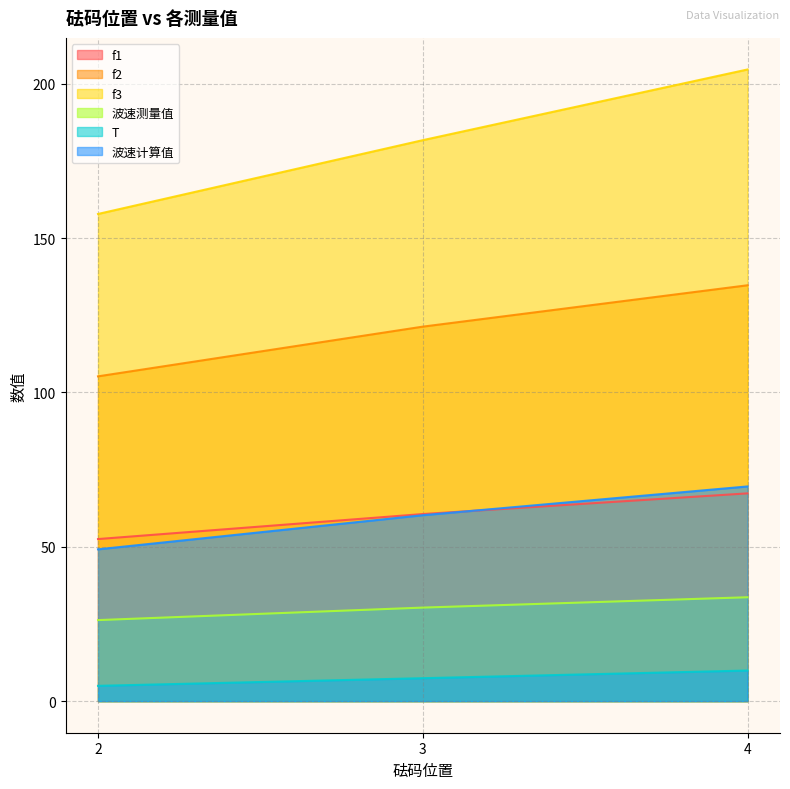

Reading right to left, extract all data points from this chart.

f1: 4=67.3	3=60.6	2=52.5
f2: 4=134.7	3=121.3	2=105.2
f3: 4=204.6	3=181.7	2=157.8
波速测量值: 4=33.6	3=30.3	2=26.2
T: 4=9.9	3=7.4	2=5.0
波速计算值: 4=69.5	3=60.2	2=49.2